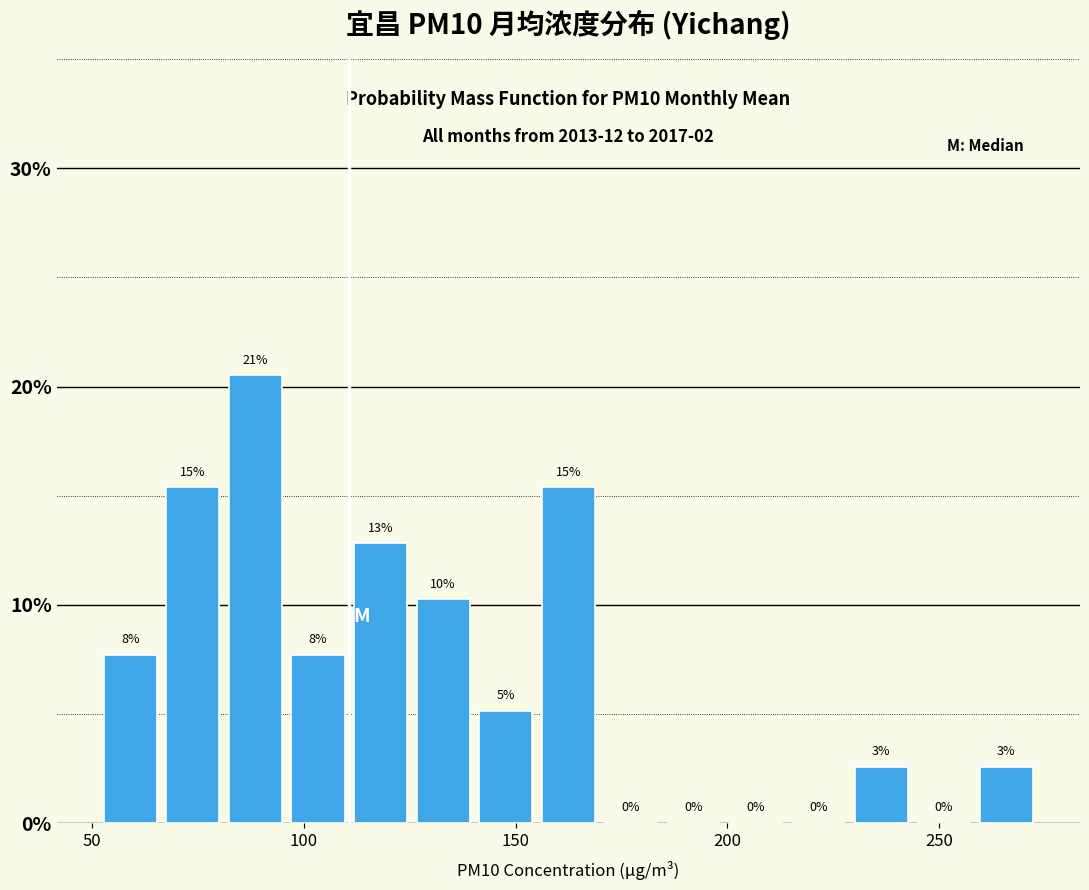

Read against the x-axis, roughly where is the centre of the tallest bar?

90